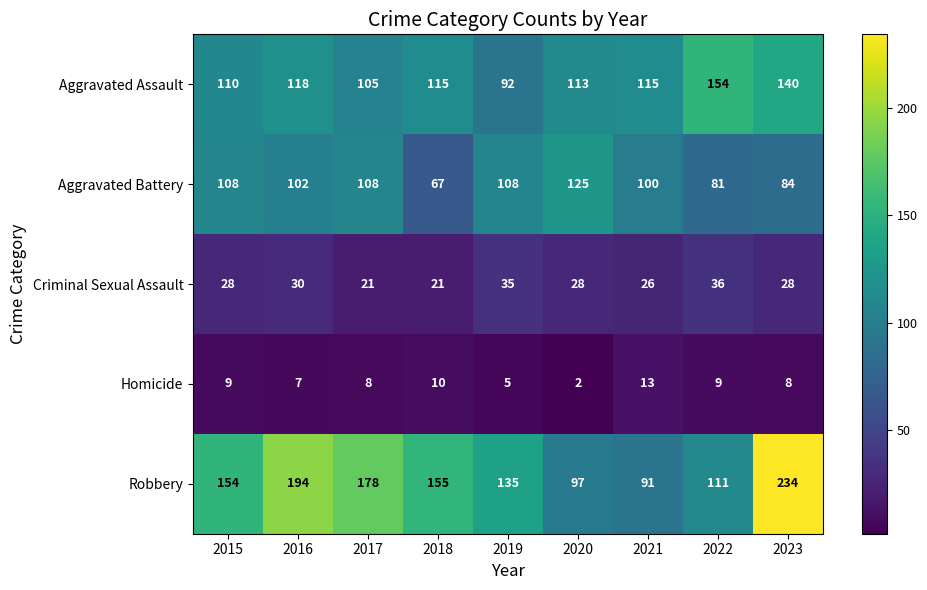

Which series has the largest total across all categories?

Robbery